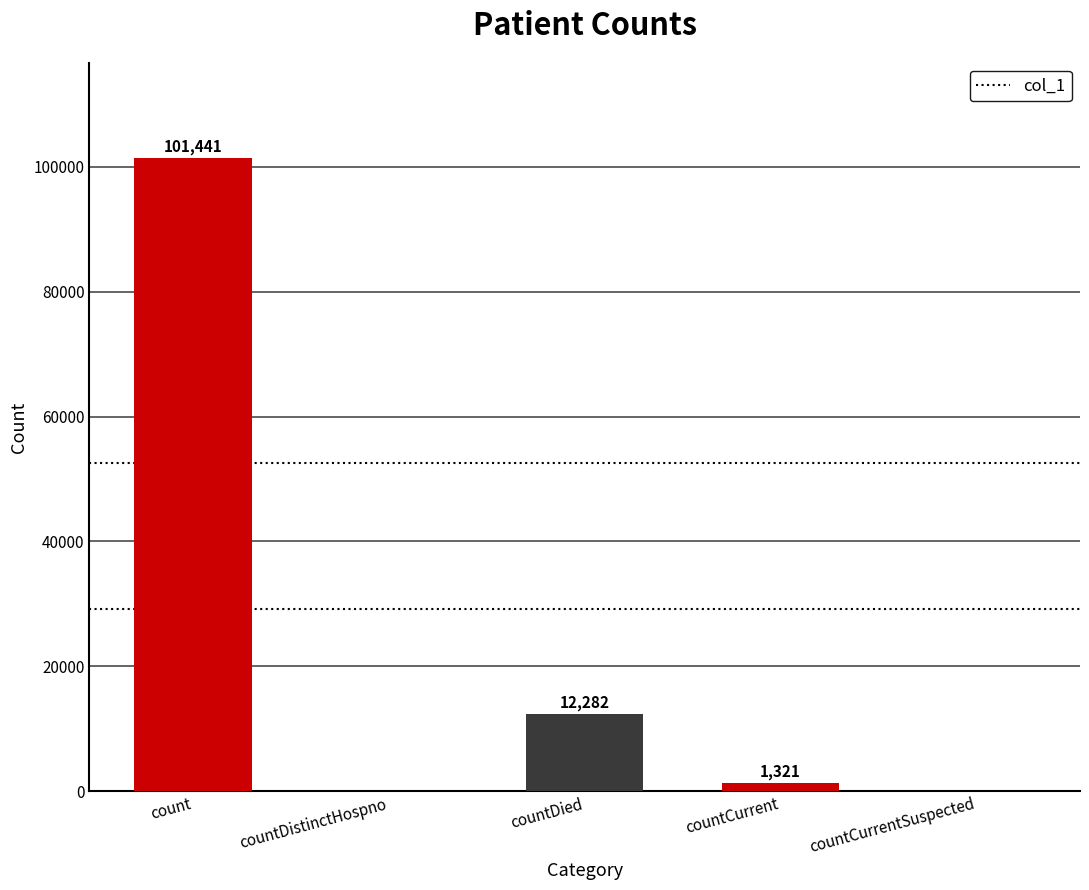

The value at count is 101441. True or false?

True